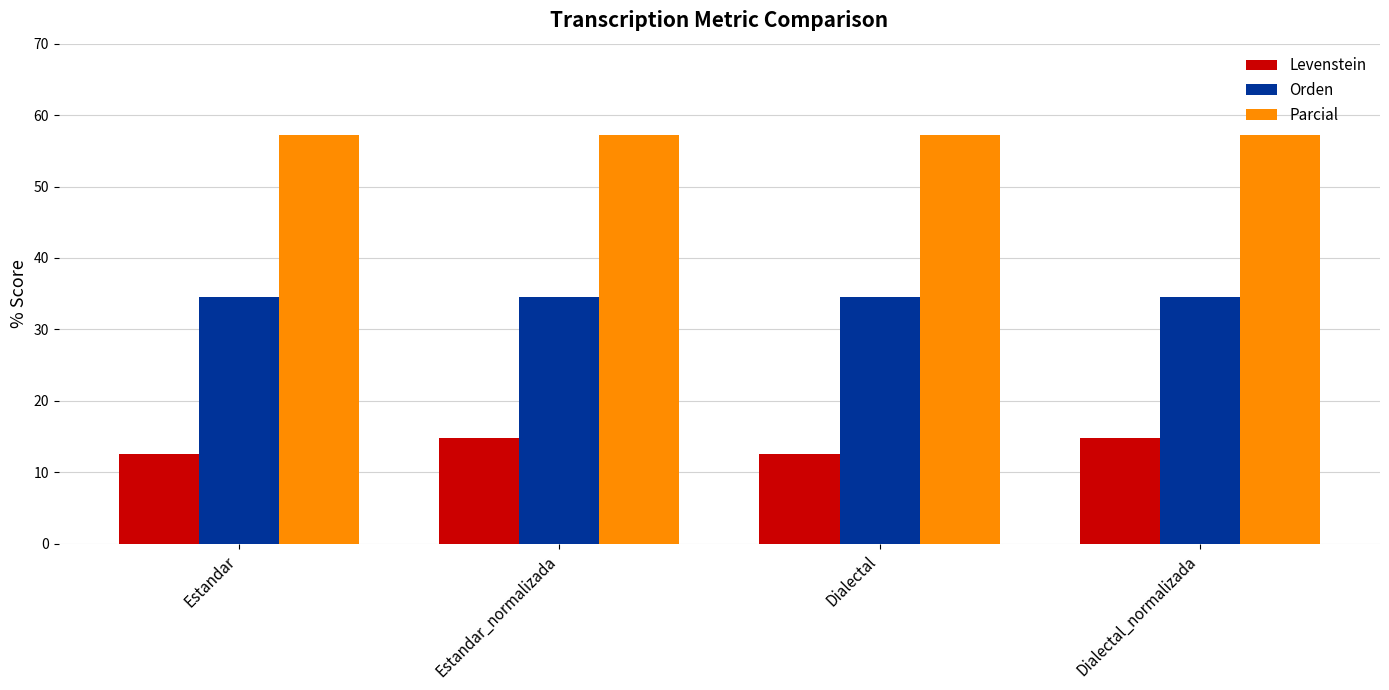

Reading left to right, list all the values displayed in this chart.

Levenstein: Estandar=12.5	Estandar_normalizada=14.8	Dialectal=12.5	Dialectal_normalizada=14.8
Orden: Estandar=34.5	Estandar_normalizada=34.5	Dialectal=34.5	Dialectal_normalizada=34.5
Parcial: Estandar=57.1	Estandar_normalizada=57.1	Dialectal=57.1	Dialectal_normalizada=57.1